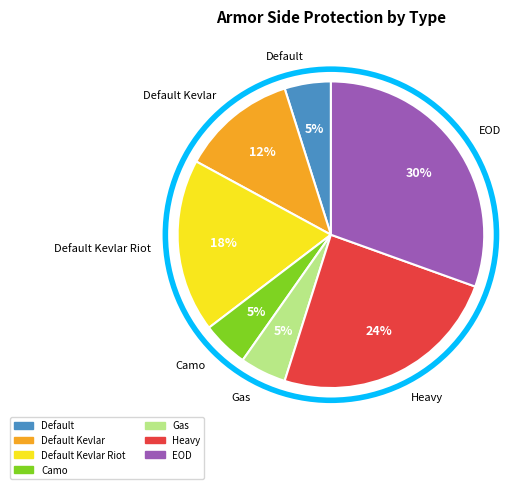

How many segments does this pie chart have?

7